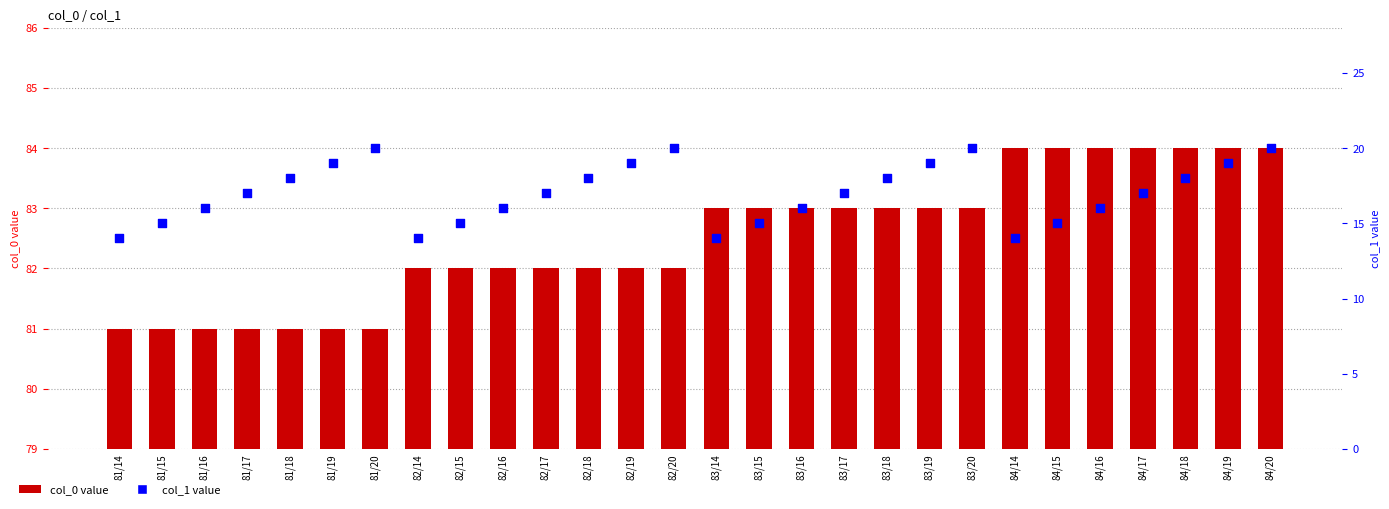

What is the total value across all series at 82/16?

98